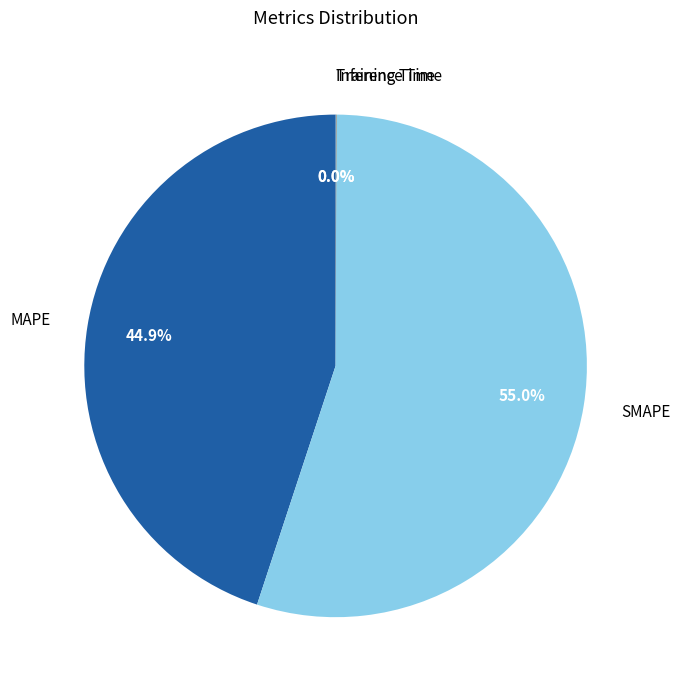

What is the largest slice in the pie chart?

SMAPE